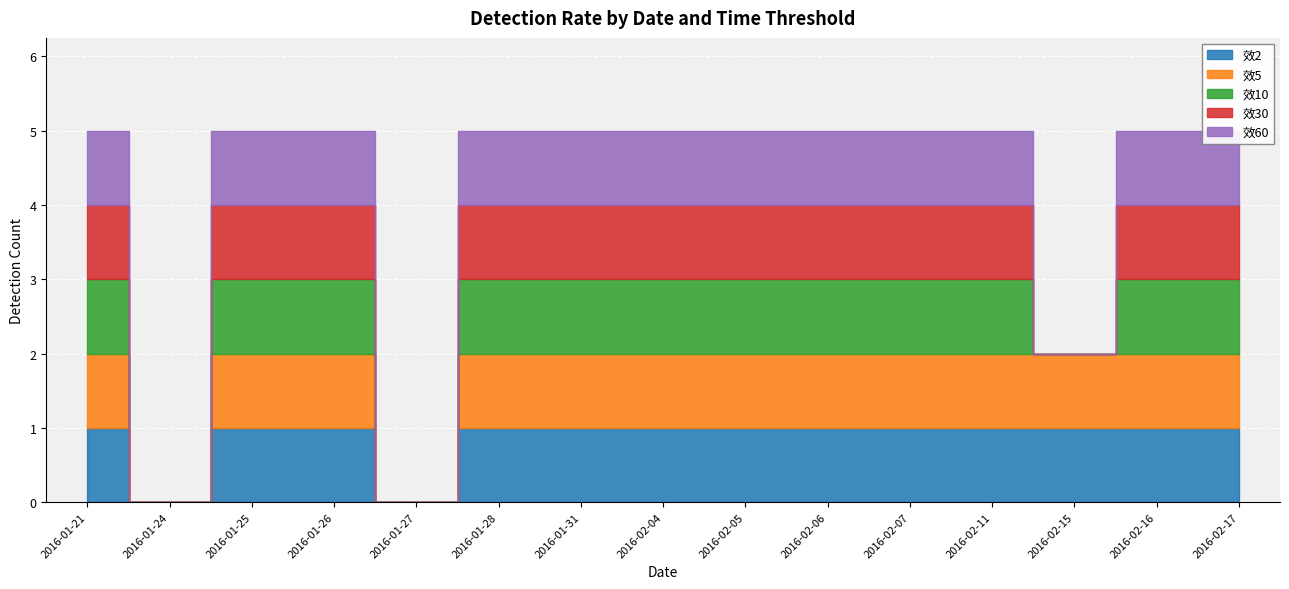

True or false: 效60 and 效30 intersect in this chart.

False